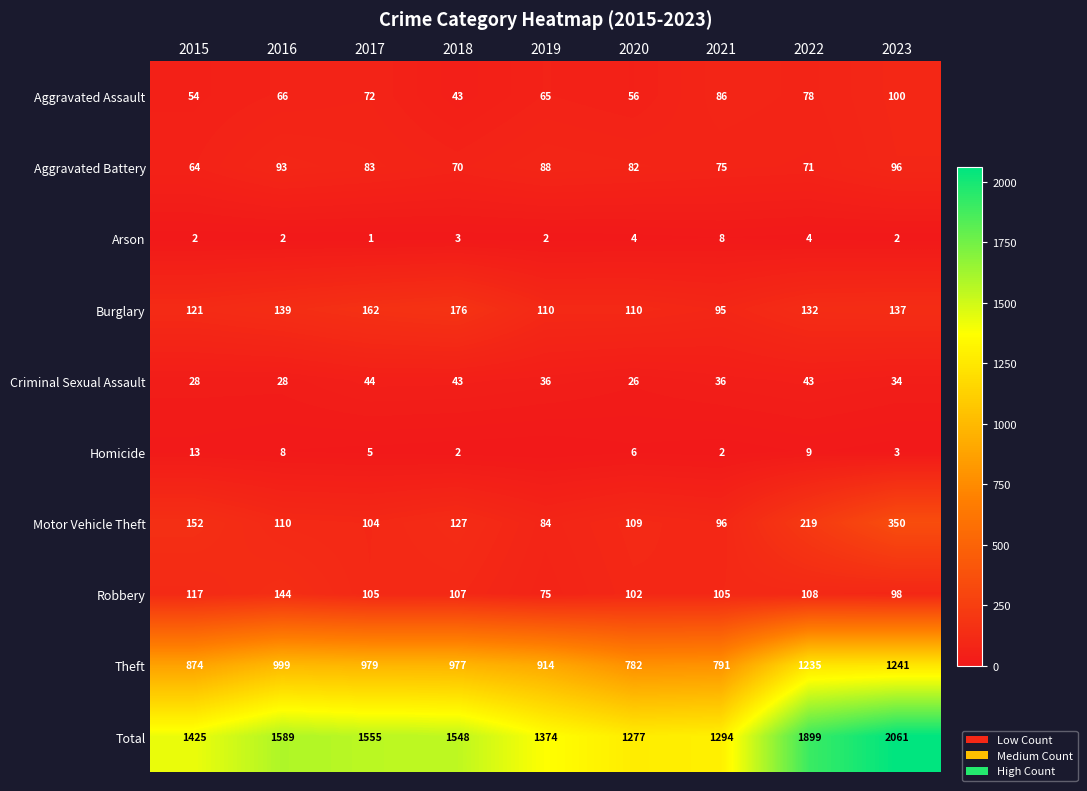

The value of Total at 2017 is 1555. True or false?

True